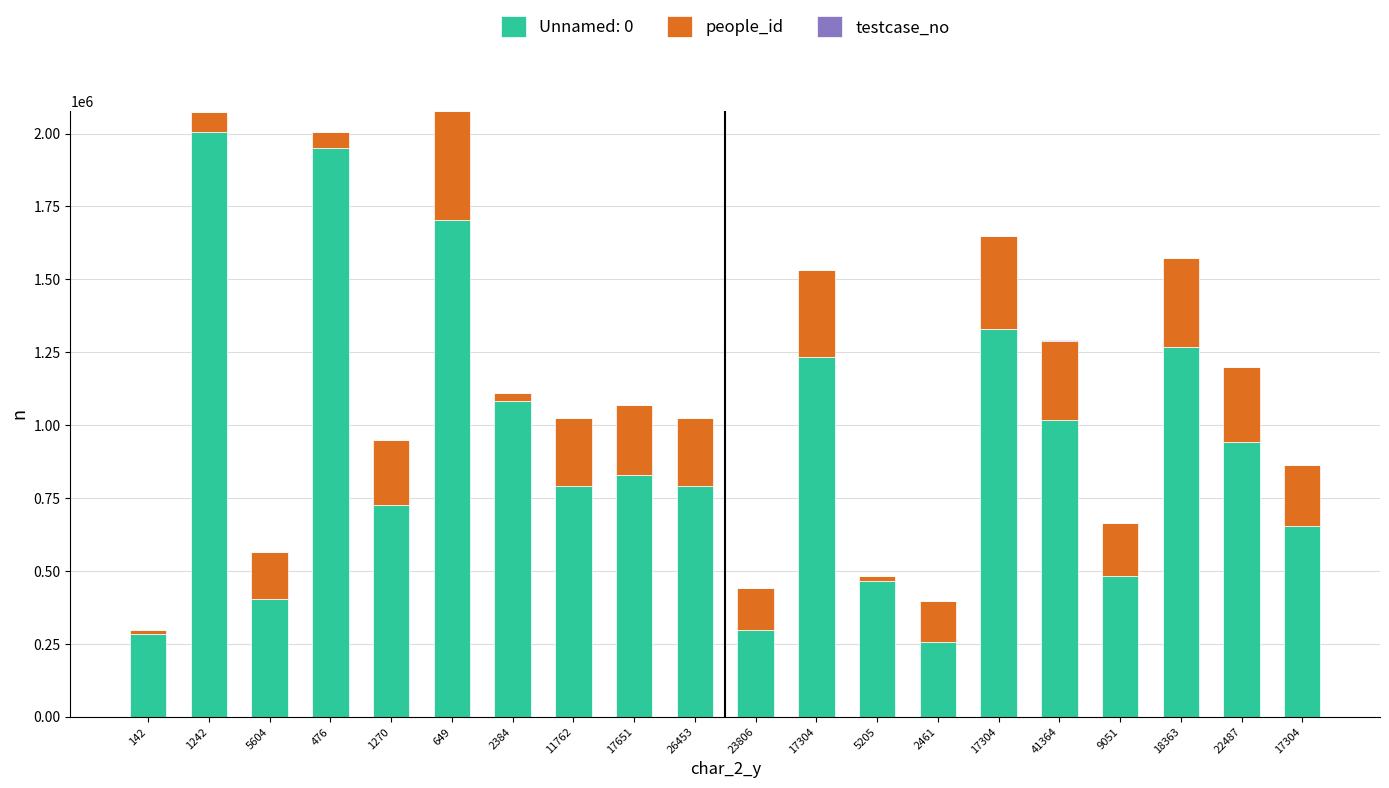

Are the bars horizontal?

No